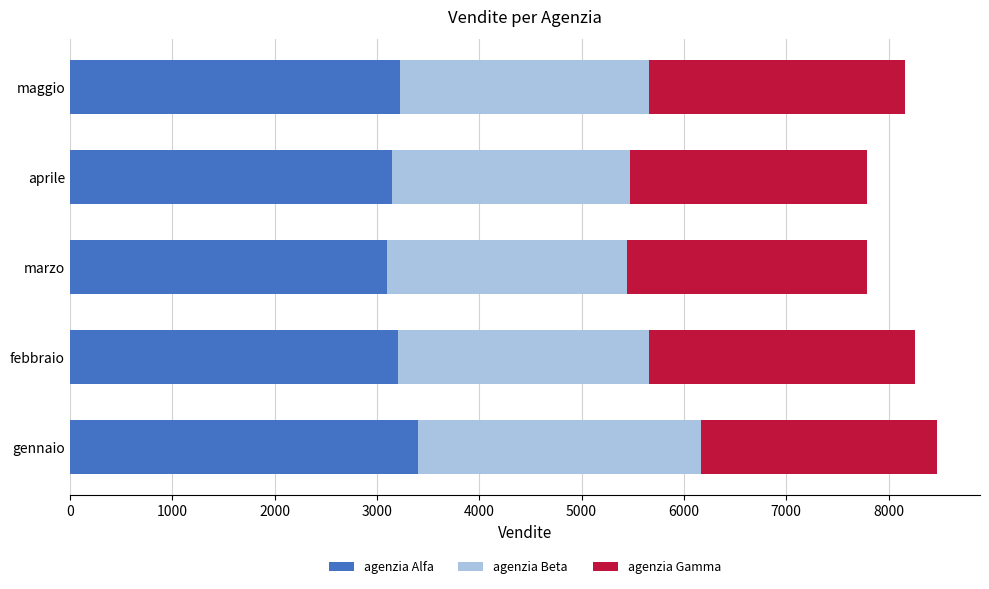

What is the total value across all series at marzo?

7790